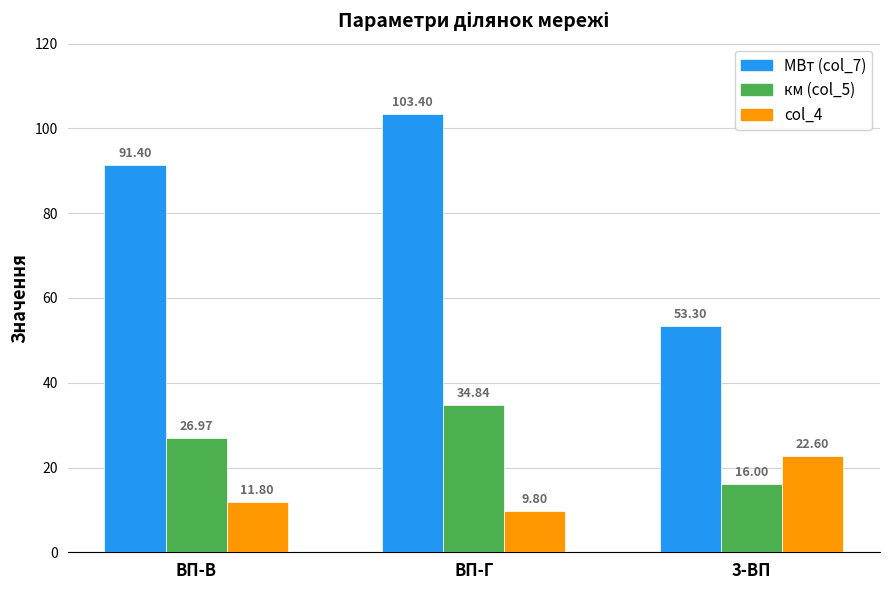

How many values in the МВт (col_7) series exceed 91?

2